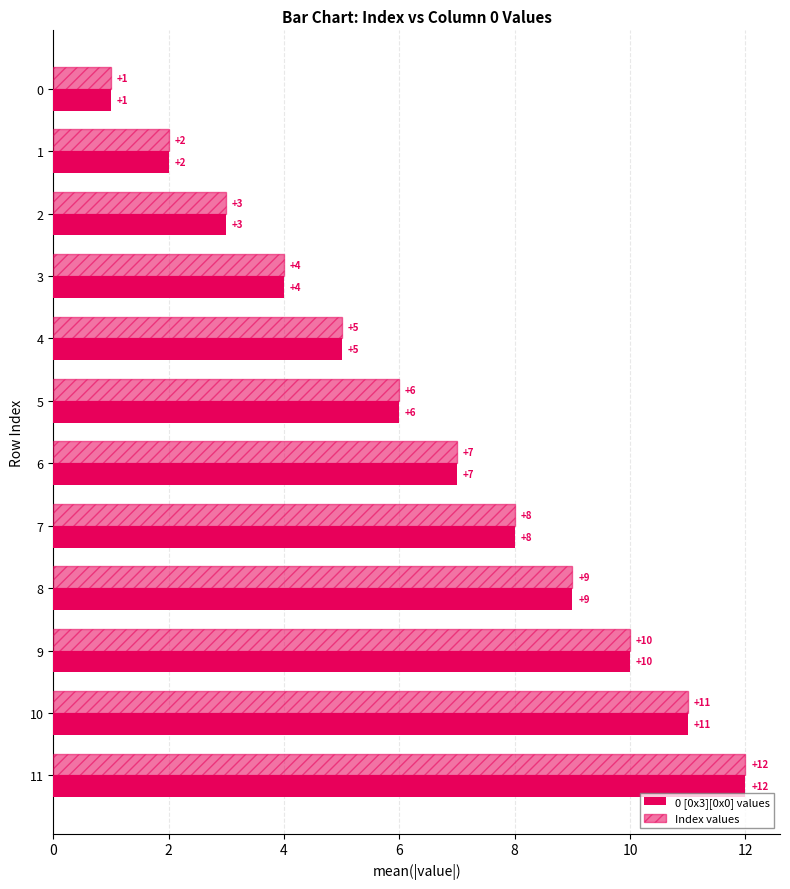

Is it true that 0 [0x3][0x0] values equals 12 at 11?

True